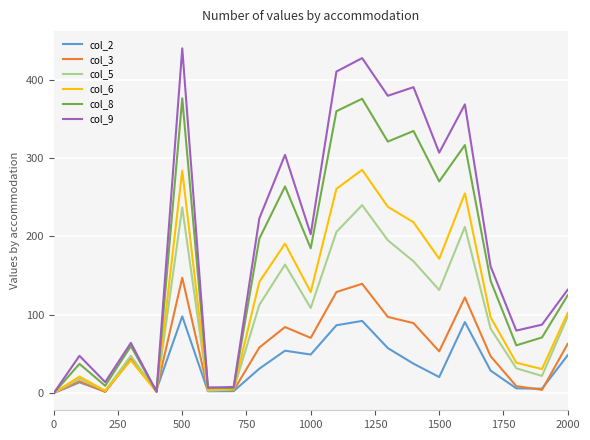

What is the maximum value for col_6?

284.9